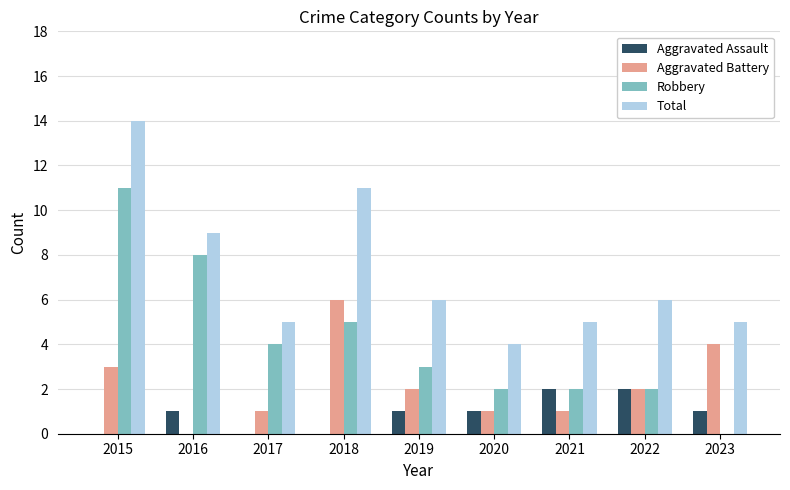

The value of Aggravated Battery at 2023 is 7. True or false?

False